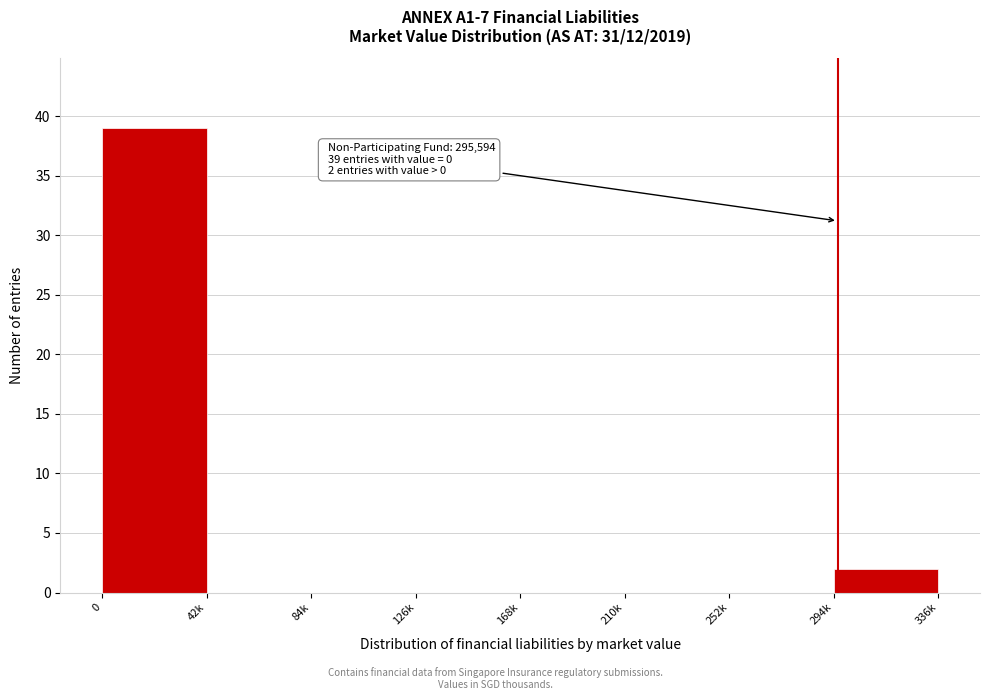

Reading left to right, extract all data points from this chart.

0=39	42k=0	84k=0	126k=0	168k=0	210k=0	252k=0	294k=2